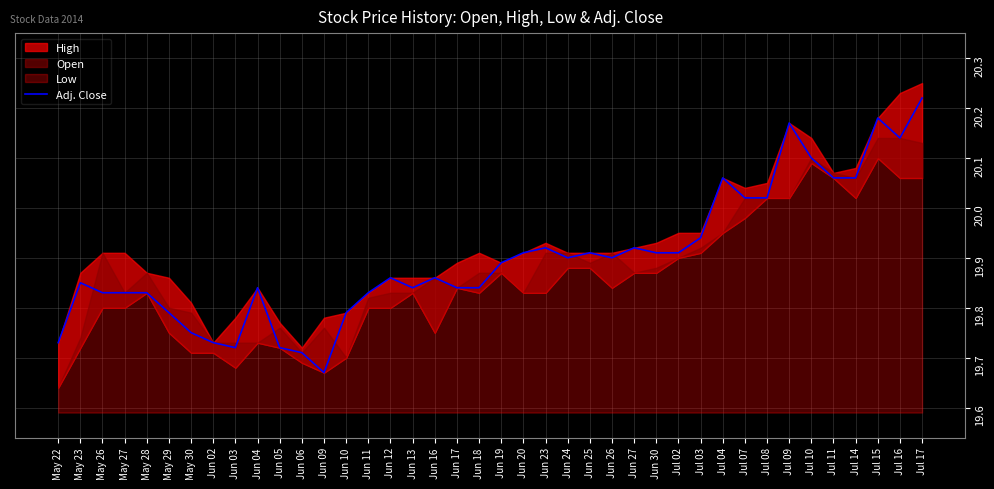

Is it true that the value at May 29 is 6.9?

False